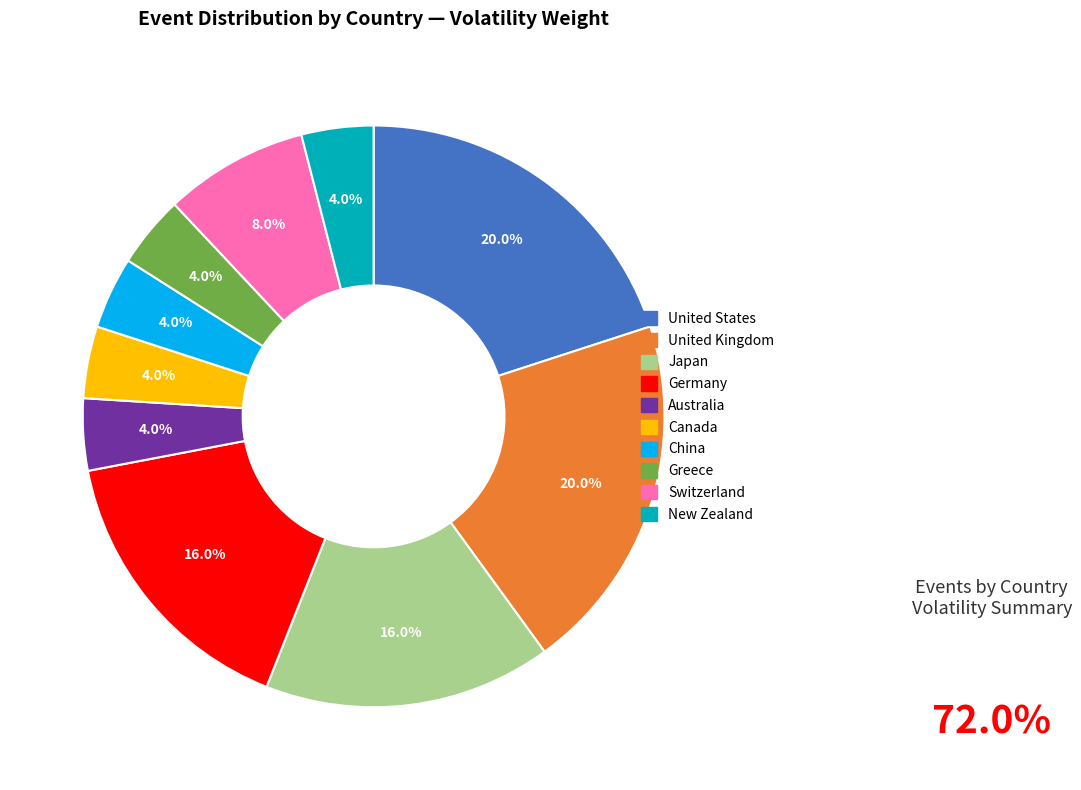

Approximately how many times larger is the value at Australia compared to Switzerland?

0.5